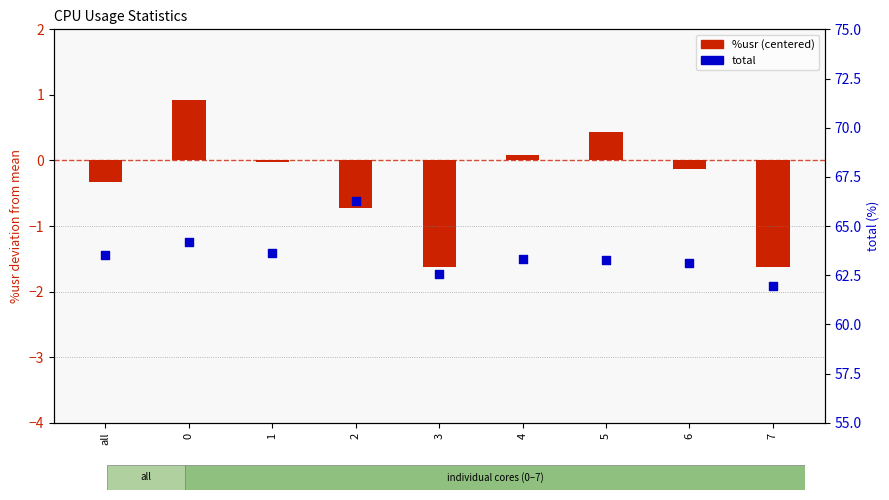

Which series has the largest total across all categories?

total